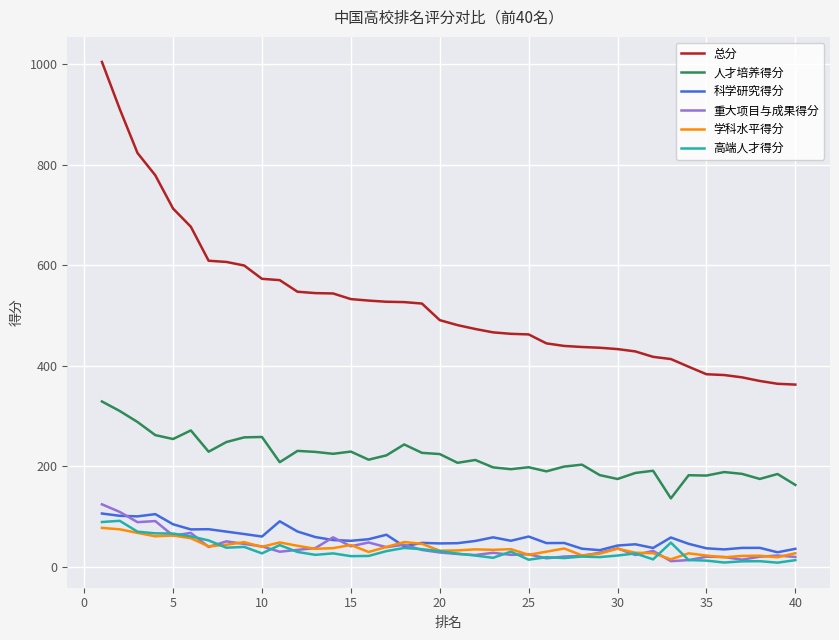

Which series has the largest total across all categories?

总分